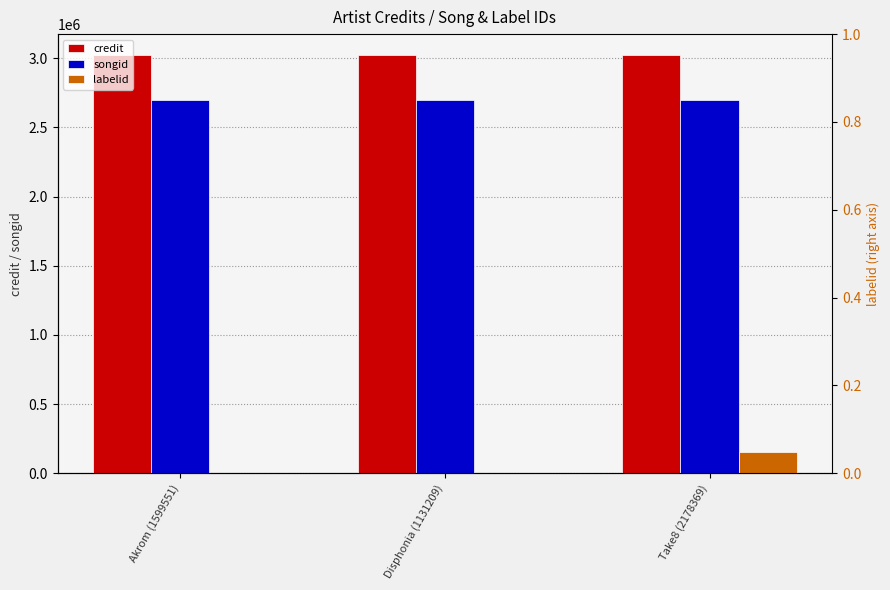

What are all the series names shown in the legend?

credit, songid, labelid